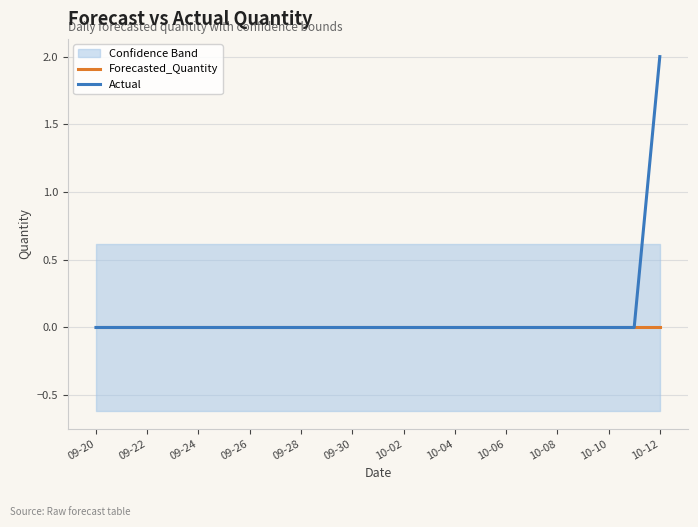

Where is Forecasted_Quantity nearest to the value 0?

09-20